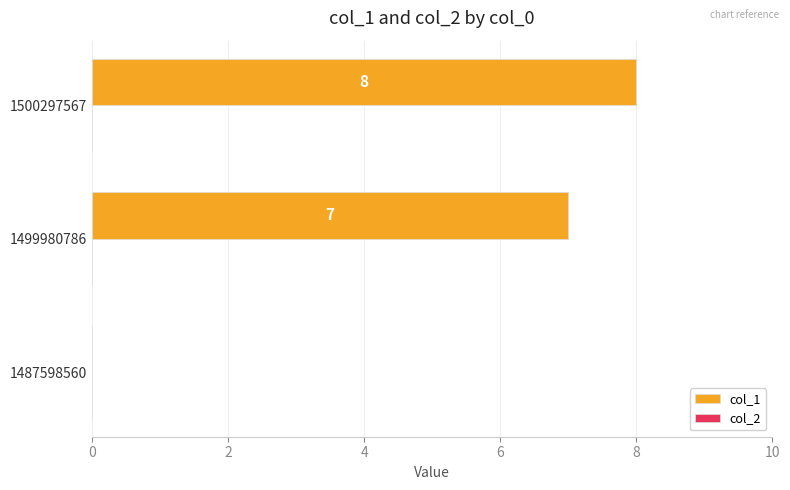

What is the approximate value at 1500297567?

8